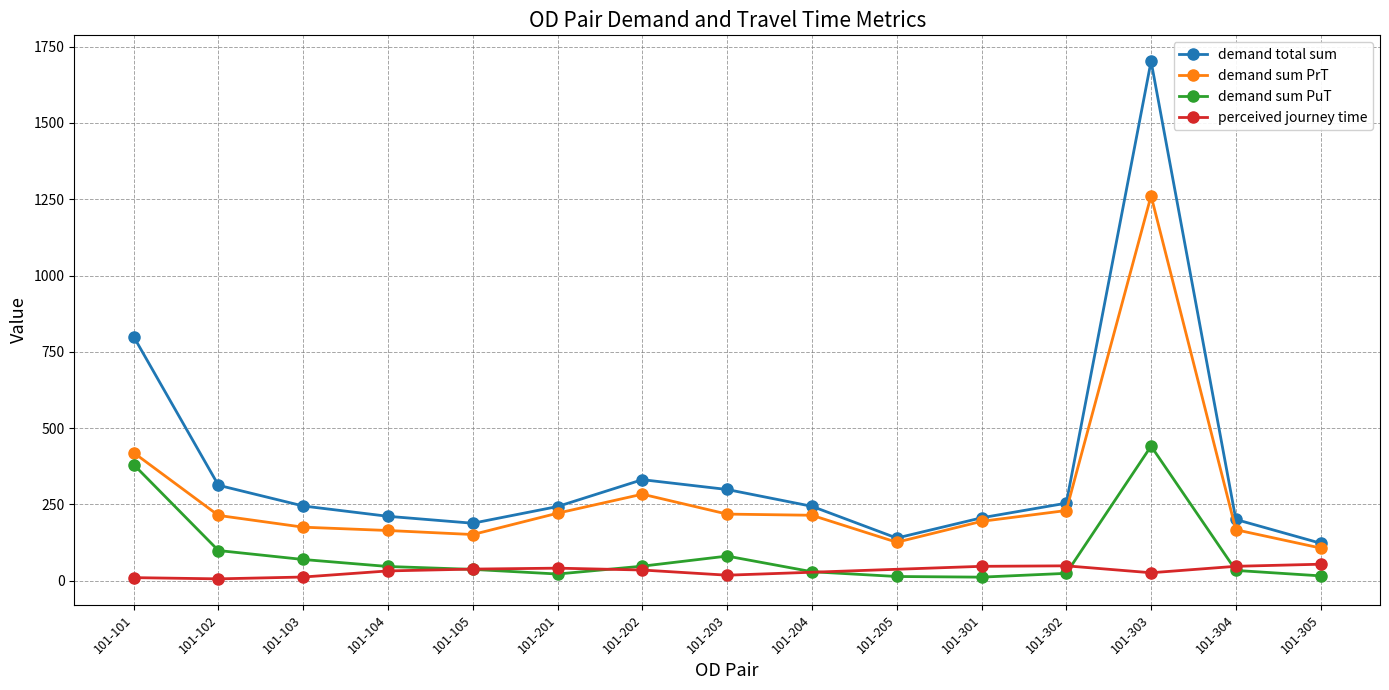

True or false: demand sum PrT has a value of 311.7 at 101-203.

False